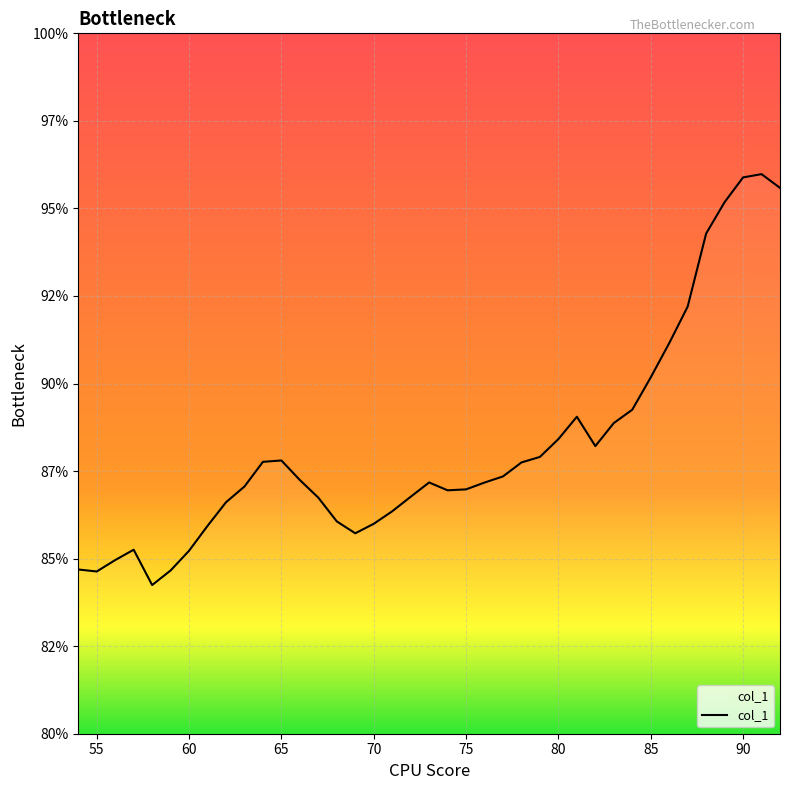

How many interior local valleys (lower than both neighbors) does the data have?

5